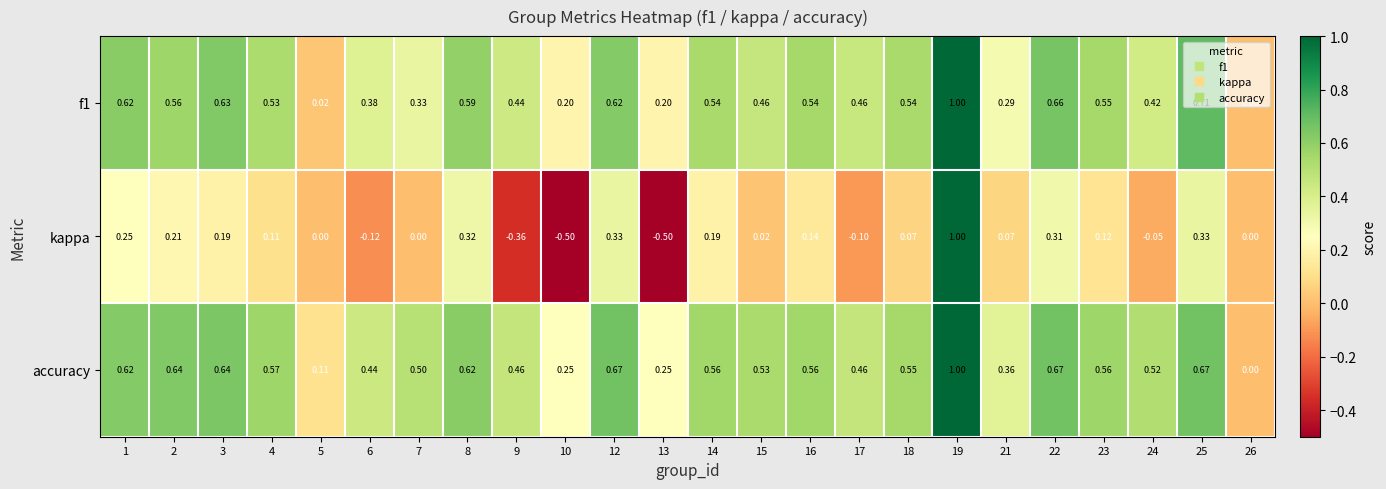

Is the value of kappa at 4 greater than the value of f1 at 3?

No